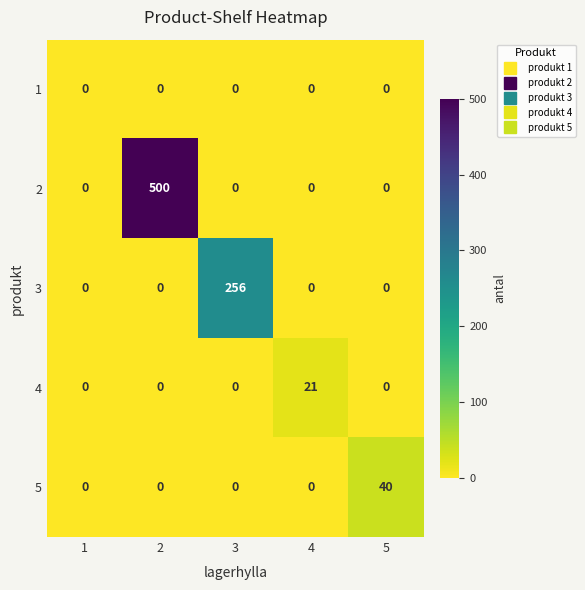

Reading left to right, what are all the values shown in this chart?

1: 1=0	2=0	3=0	4=0	5=0
2: 1=0	2=500	3=0	4=0	5=0
3: 1=0	2=0	3=256	4=0	5=0
4: 1=0	2=0	3=0	4=21	5=0
5: 1=0	2=0	3=0	4=0	5=40